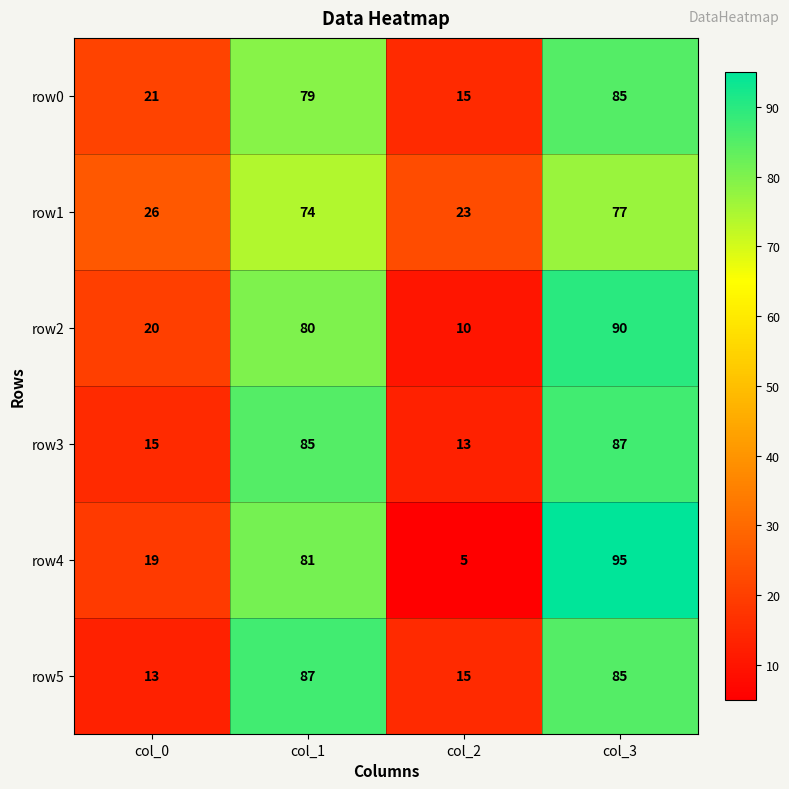

Where is row1 nearest to the value 50?

col_0